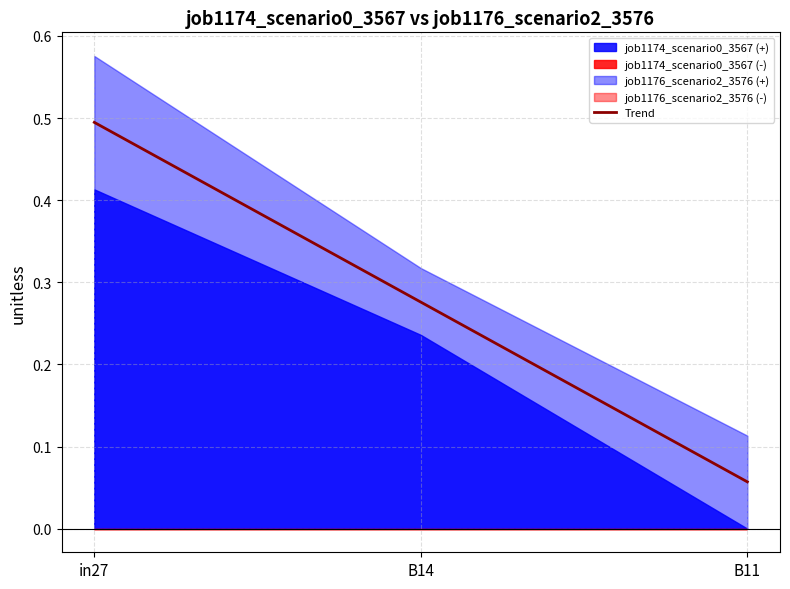

Between B14 and B11, which series saw the biggest shift?

job1174_scenario0_3567